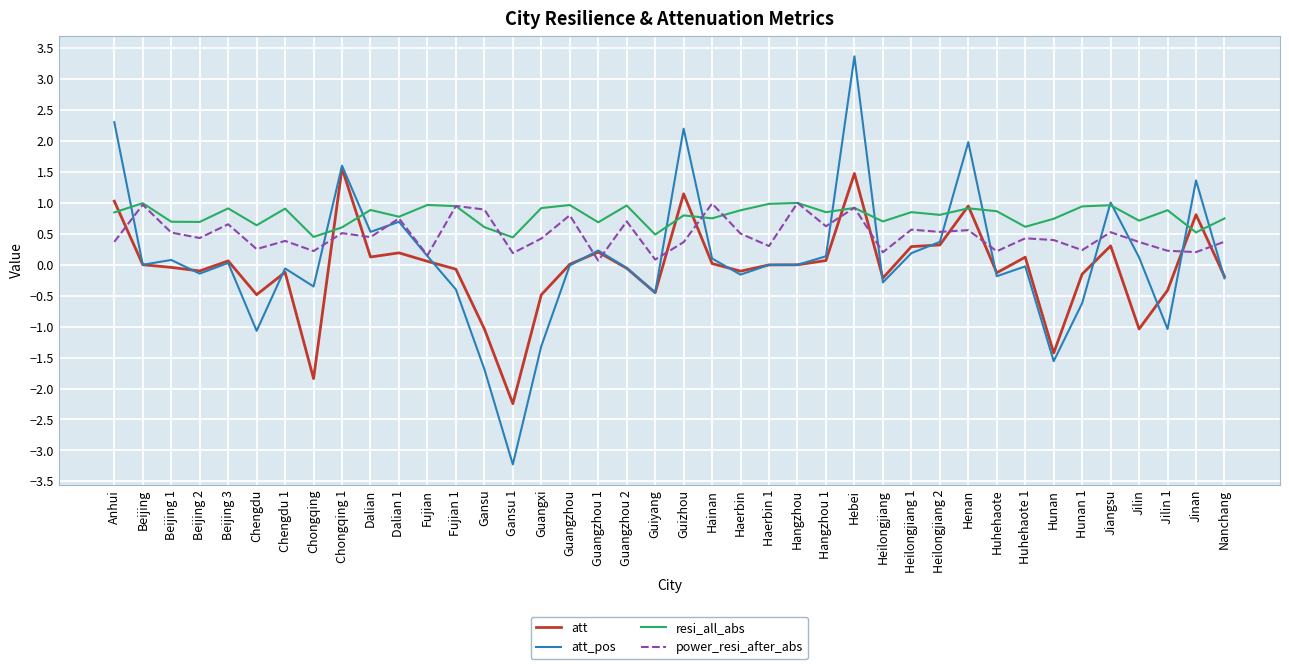

How many distinct data groups are displayed?

4